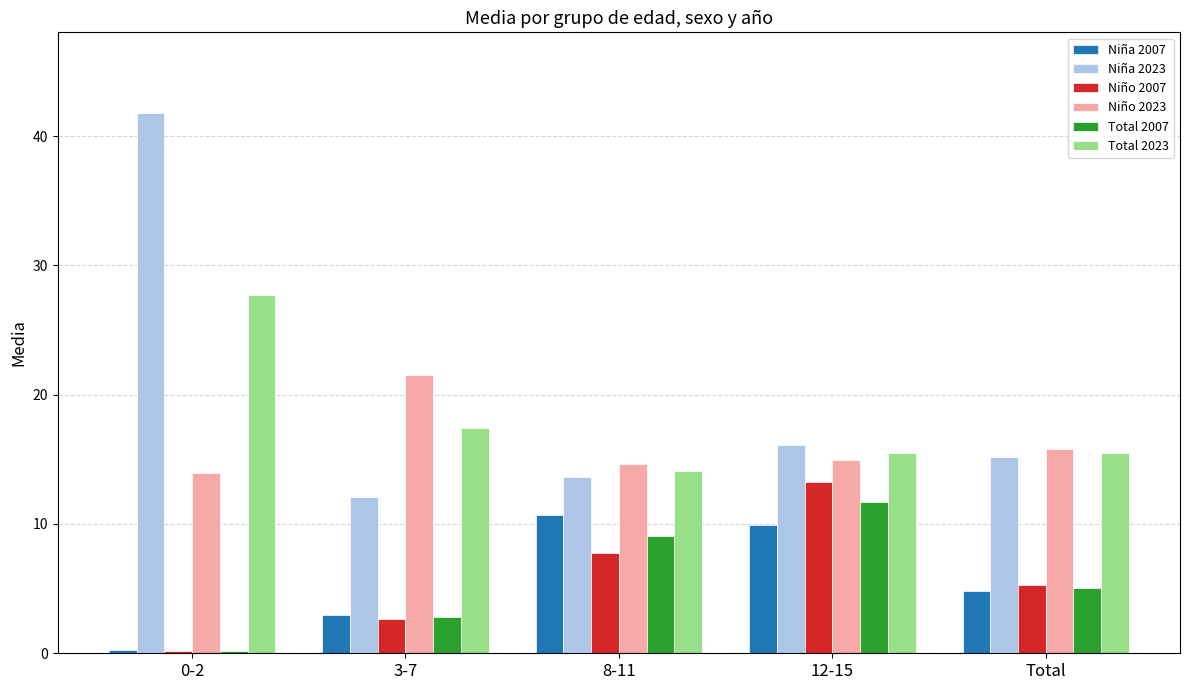

What is the spread (max minus min) of values at 8-11?

6.8